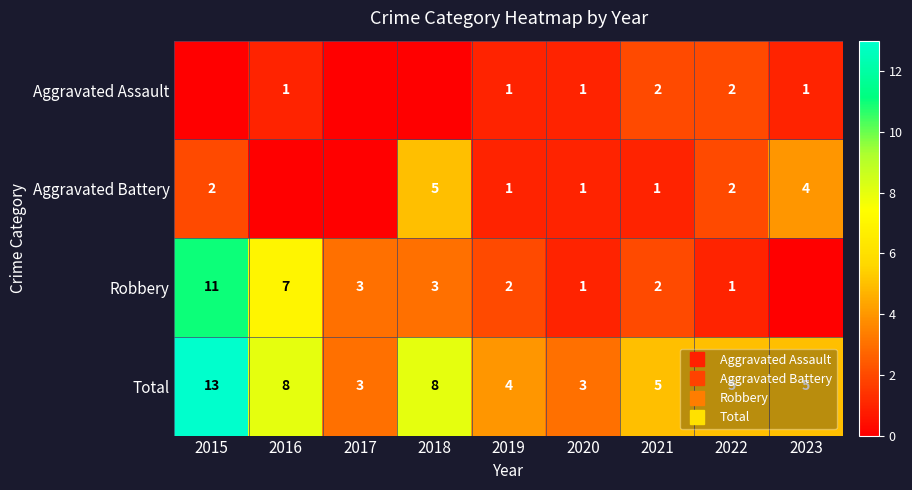

Between 2022 and 2023, which series saw the biggest shift?

Aggravated Battery